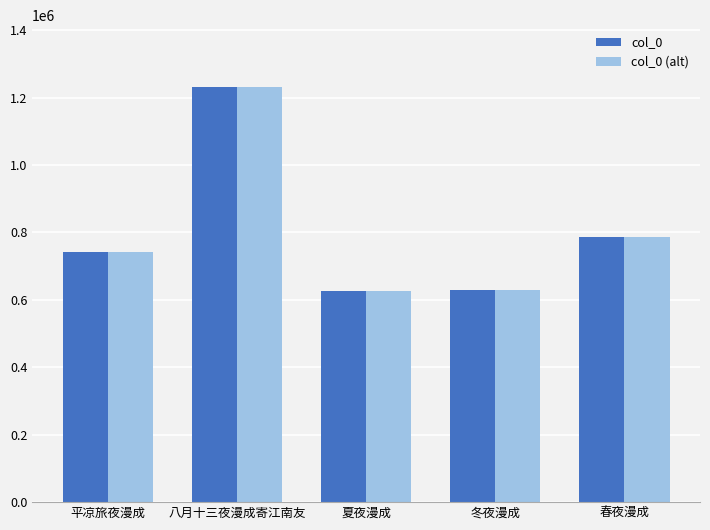

Is it true that col_0 (alt) equals 1903381 at 八月十三夜漫成寄江南友?

False